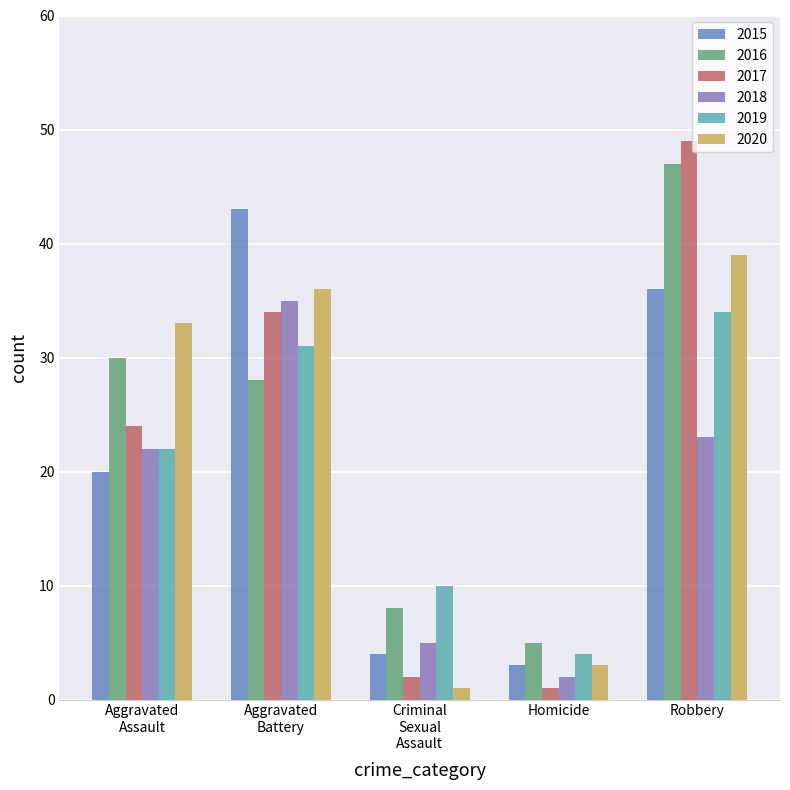

Which series has the widest spread of values?

2017